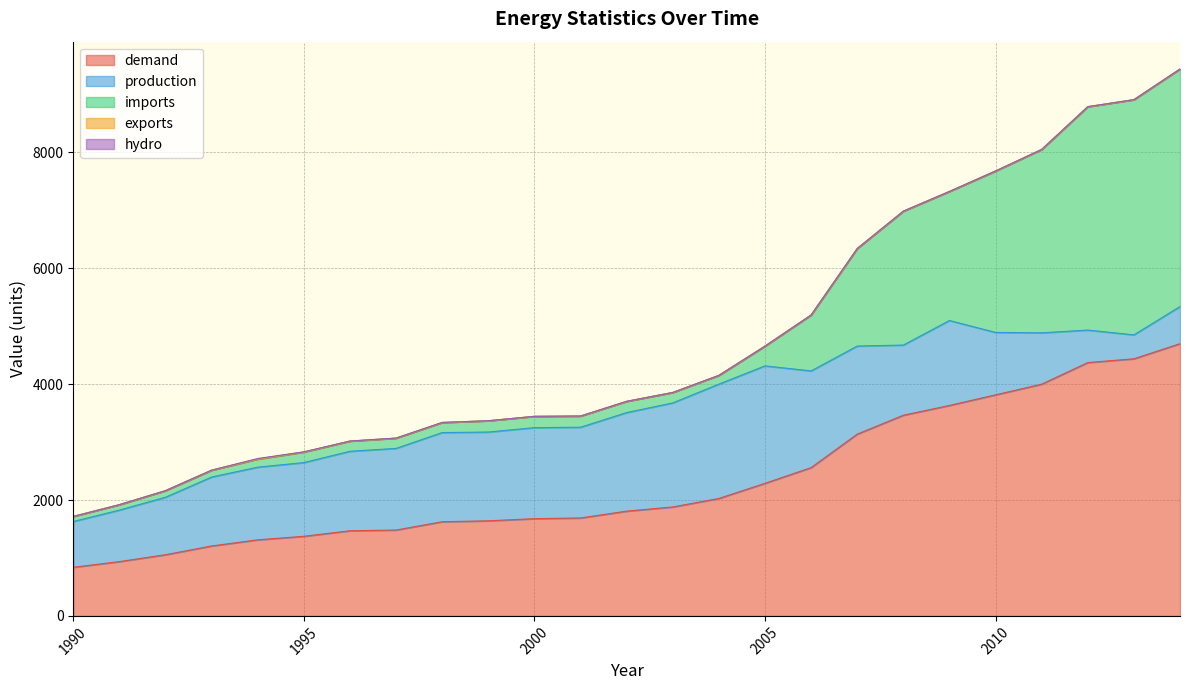

Is the value of production at 1992 greater than the value of imports at 1993?

Yes